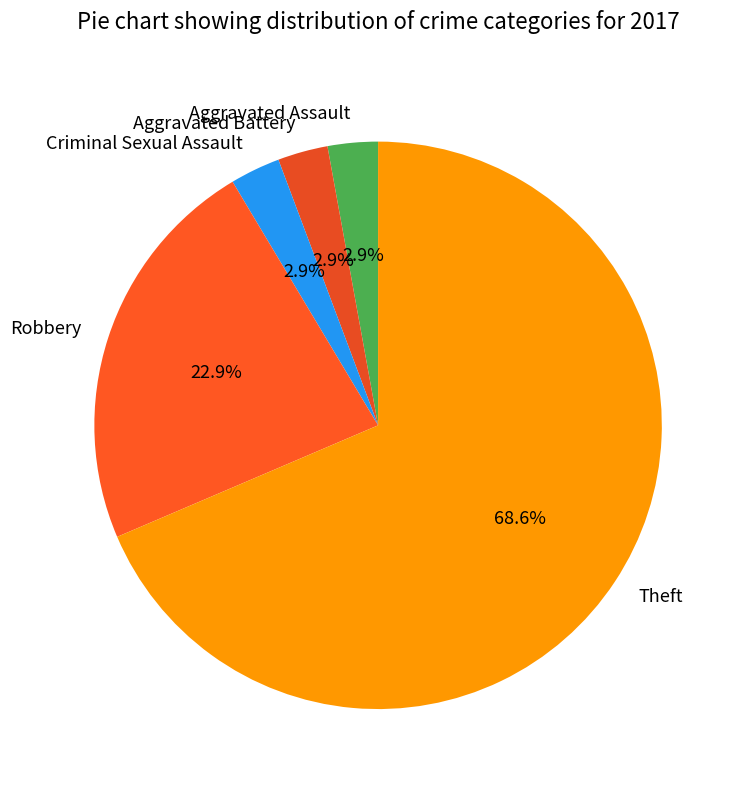

To the nearest percent, what percentage of the pie is Aggravated Assault?

3%